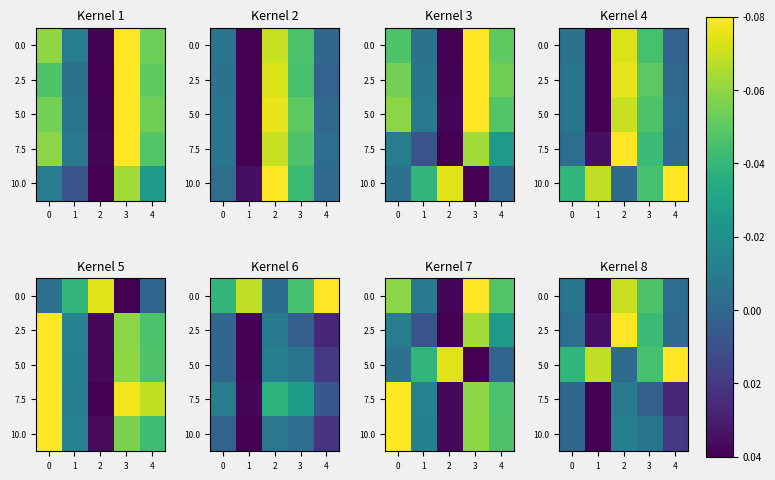

How many series are shown in this chart?

5